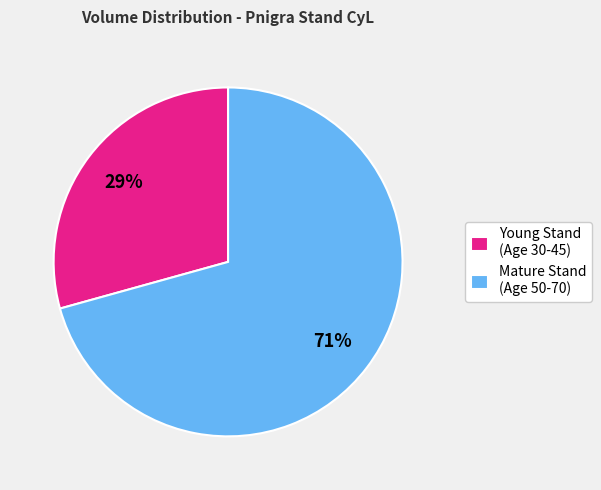

Approximately how many times larger is the value at Young Stand (Age 30-45) compared to Mature Stand (Age 50-70)?

0.4